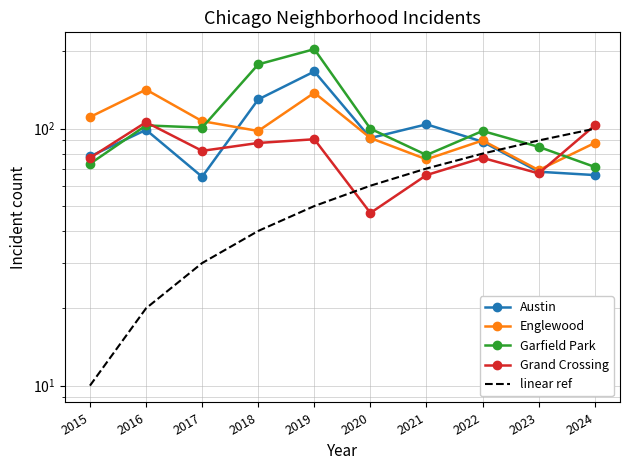

True or false: Englewood has more than 0 points higher than both neighbors.

True